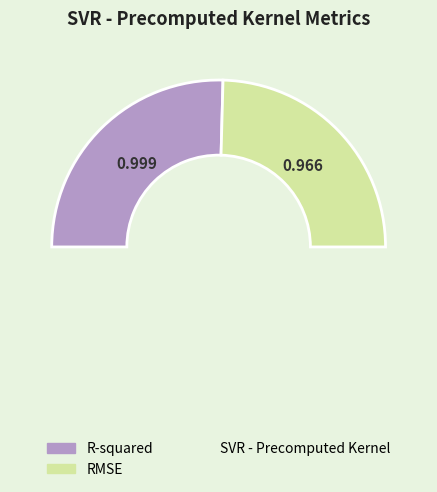

Which slice represents more than half of the pie?

R-squared